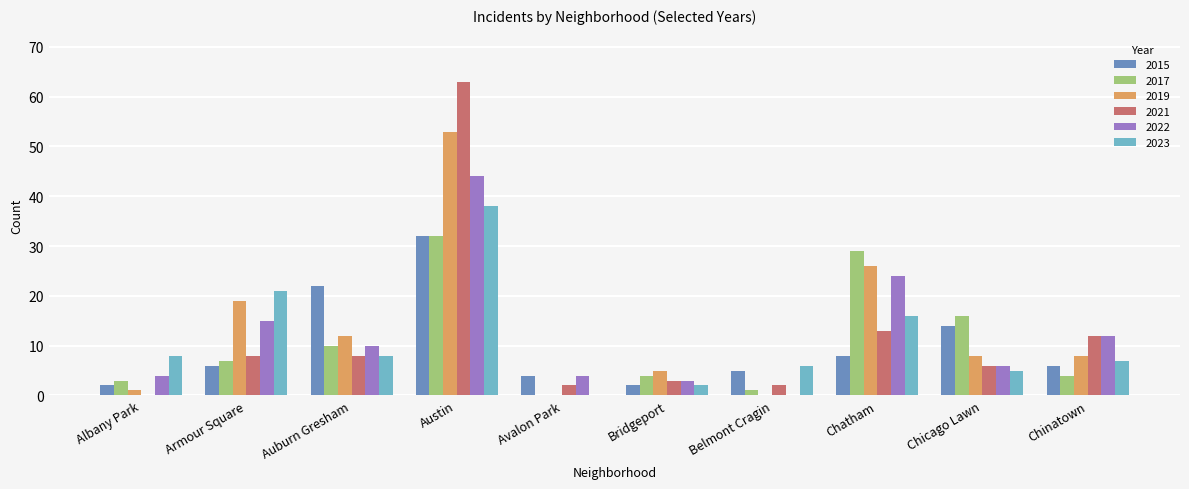

What value does the 2022 series have at Auburn Gresham?

10